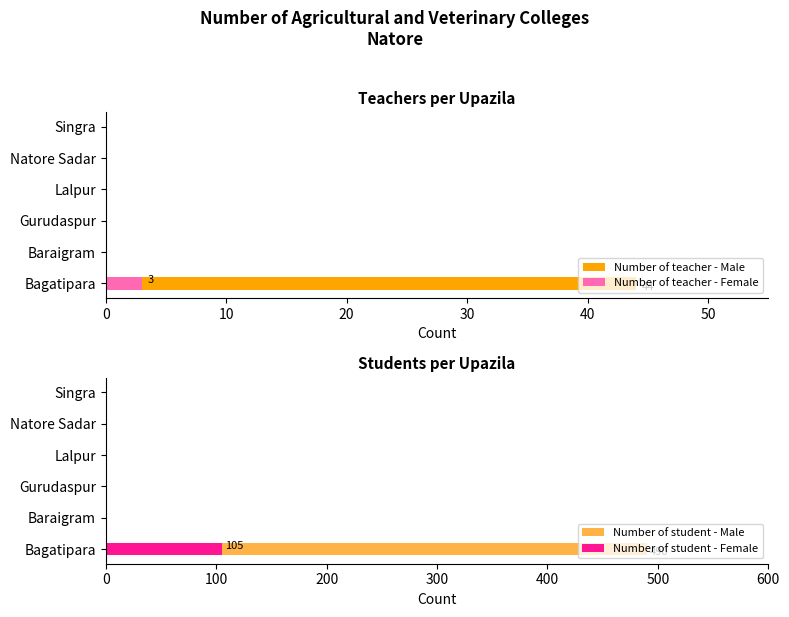

What is the sum of all Number of teacher - Male values?

44